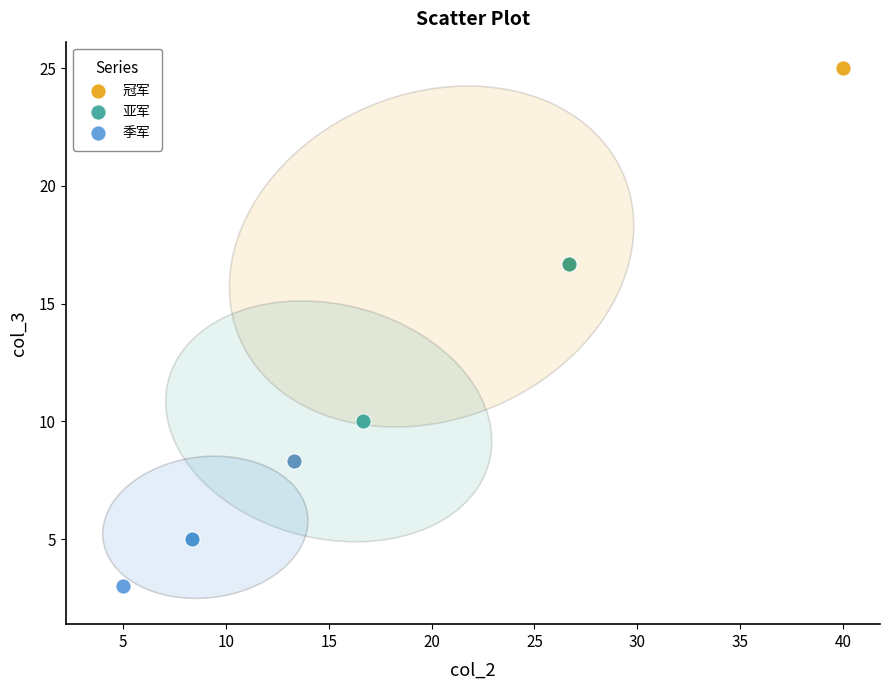

What are all the series names shown in the legend?

冠军, 亚军, 季军